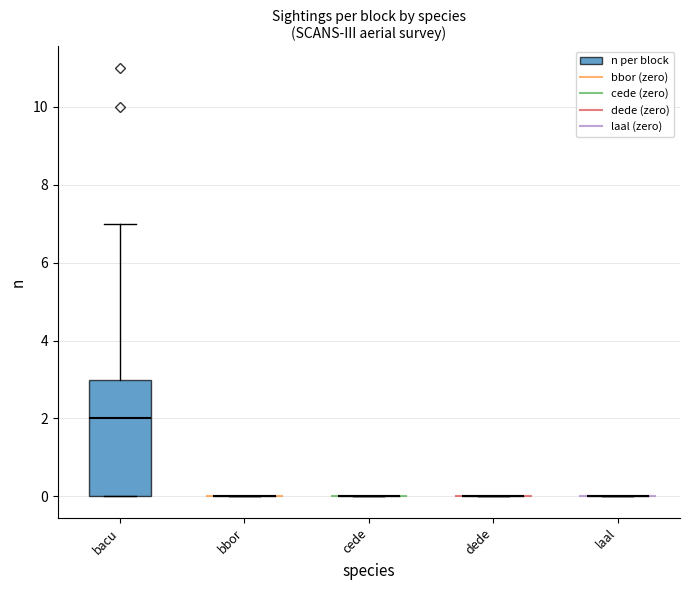

How many distinct data groups are displayed?

5